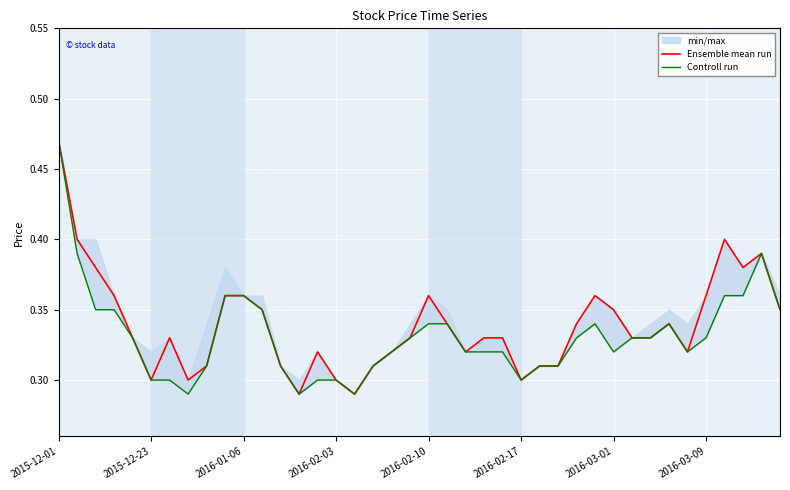

How many interior local peaks does the Ensemble mean run series have?

7